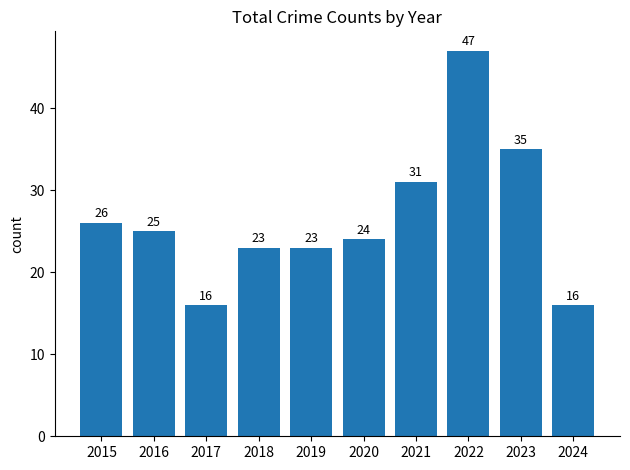

At which label does the data first exceed 25?

2015